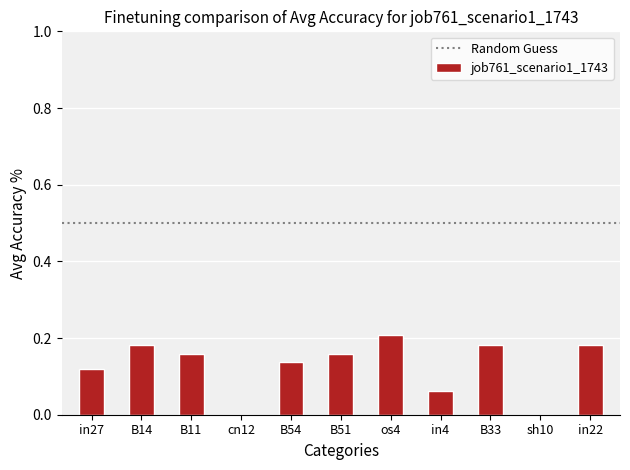

The value at B33 is 0.2. True or false?

True